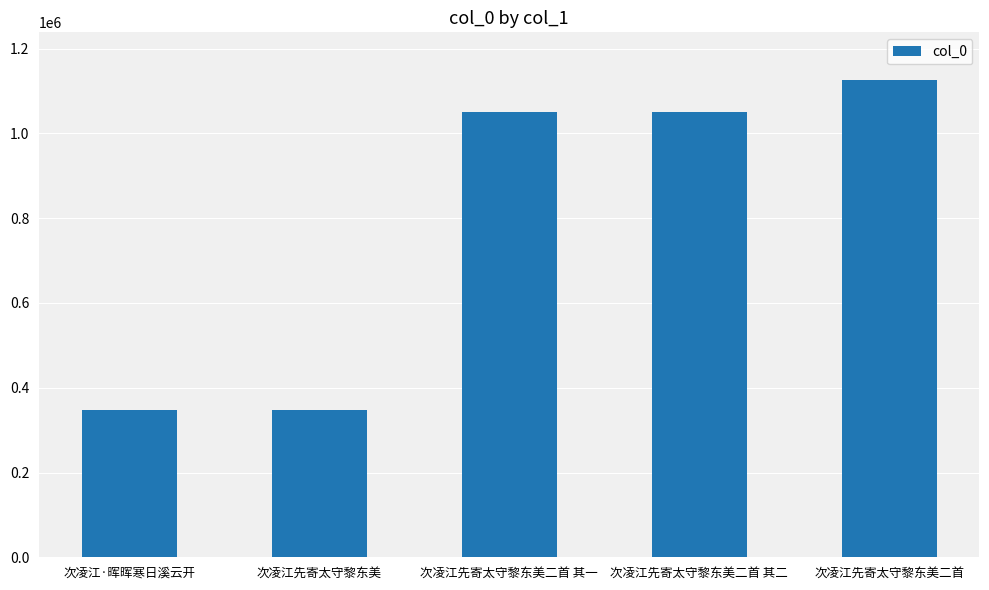

True or false: the data shows 348572 at 次凌江先寄太守黎东美.

True